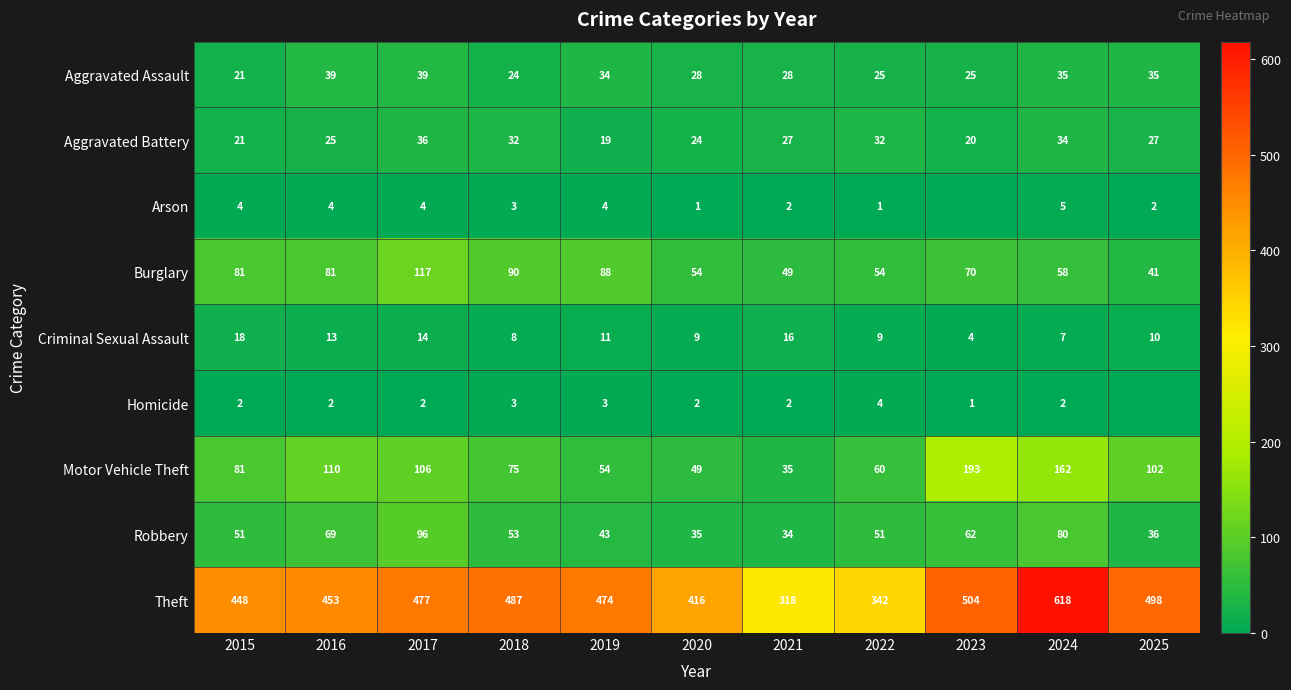

List the labels in order of Theft value, largest first.

2024, 2023, 2025, 2018, 2017, 2019, 2016, 2015, 2020, 2022, 2021